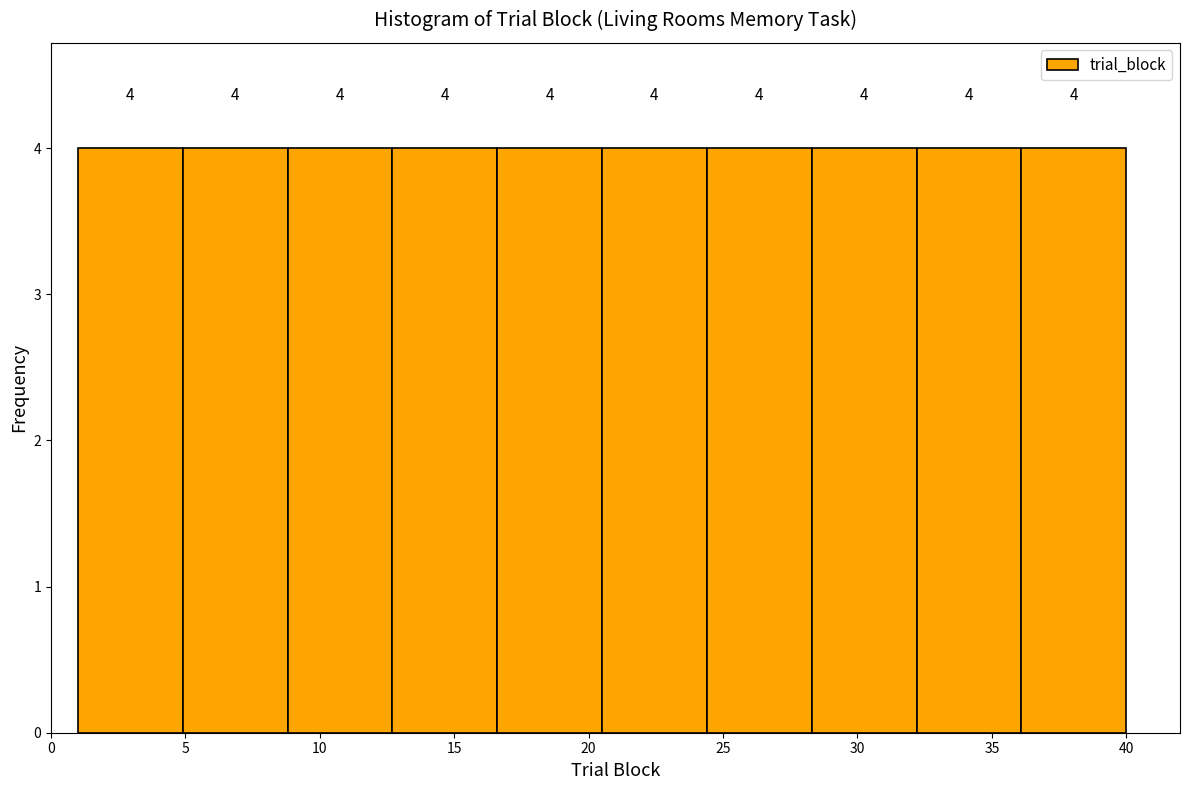

What is the height of the bar covering 1.0 to 4.9 on the x-axis? The bar edges are not printed on the chart, so give them approximately, as read against the axis.

4